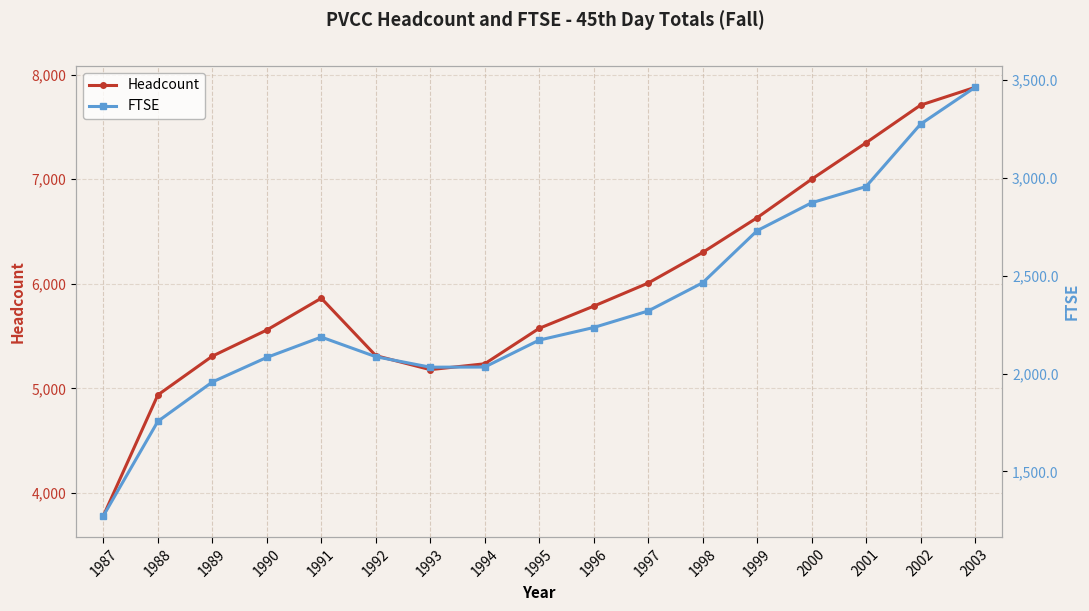

At which label does Headcount reach its peak?

2003